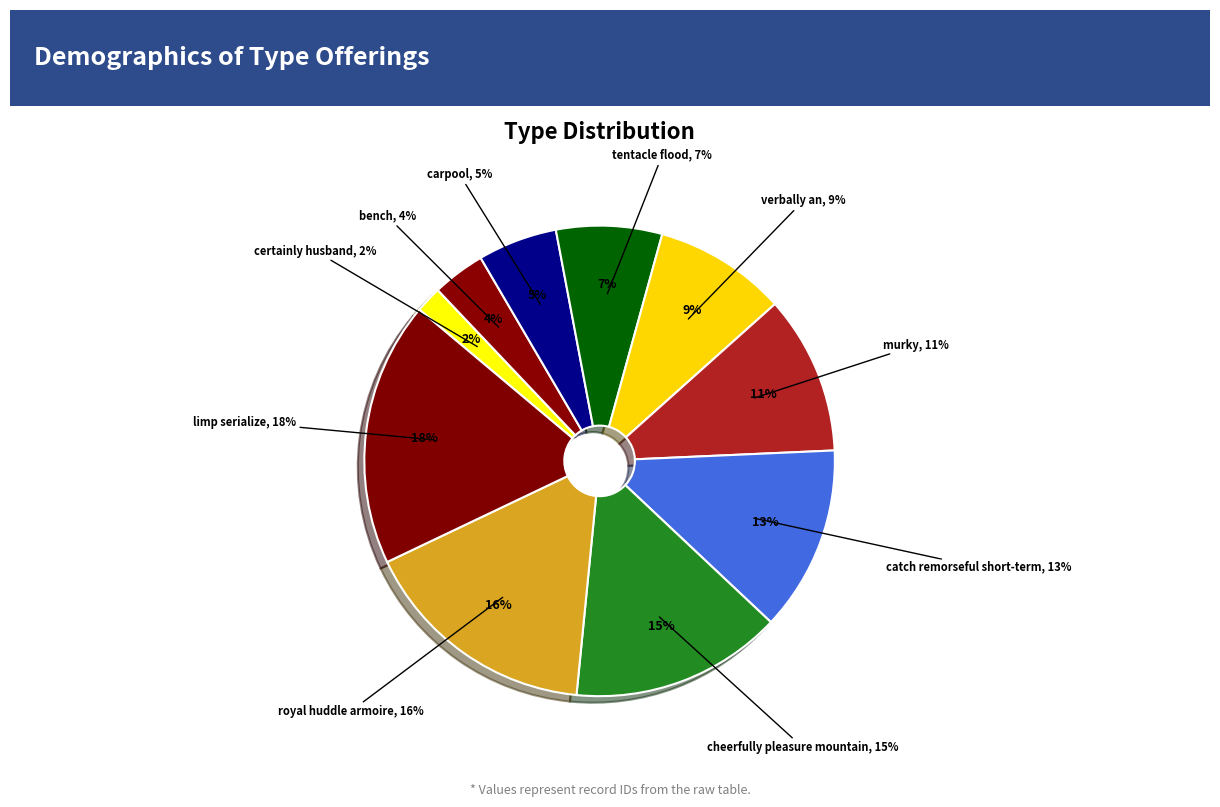

Which slice is the largest?

limp serialize